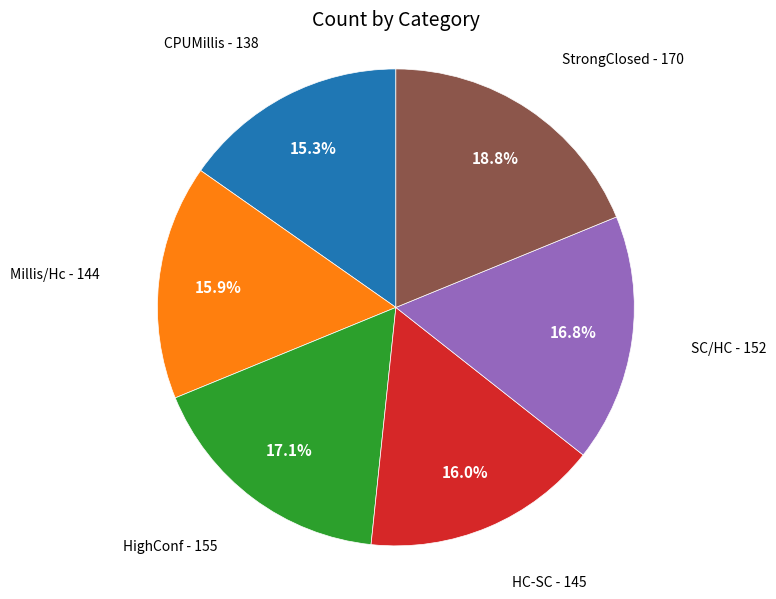

To the nearest percent, what percentage of the pie is HC-SC?

16%